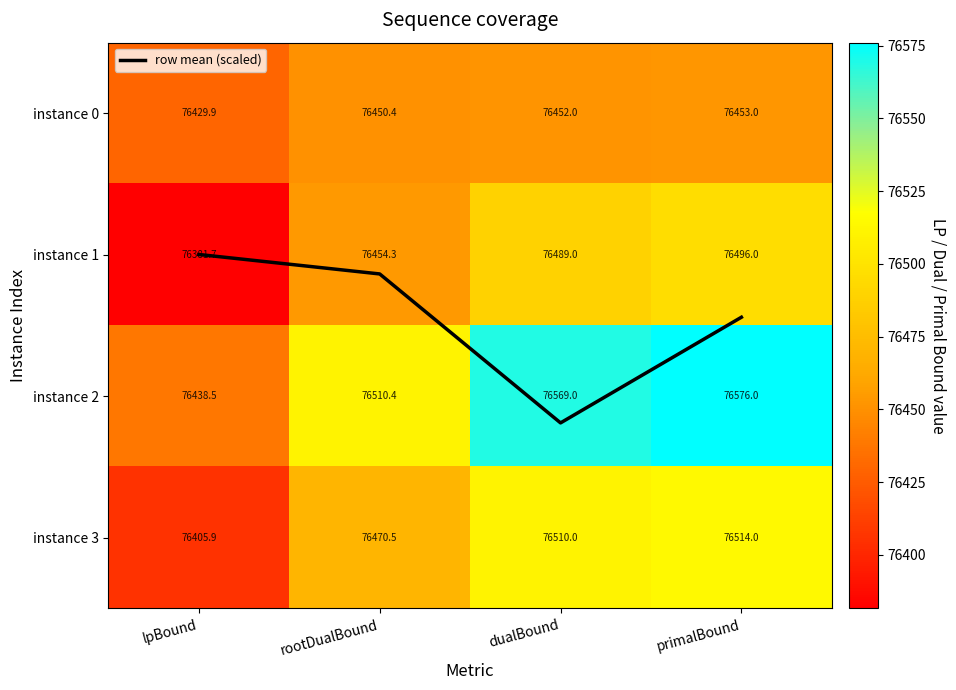

Count the number of categories in the chart.

4